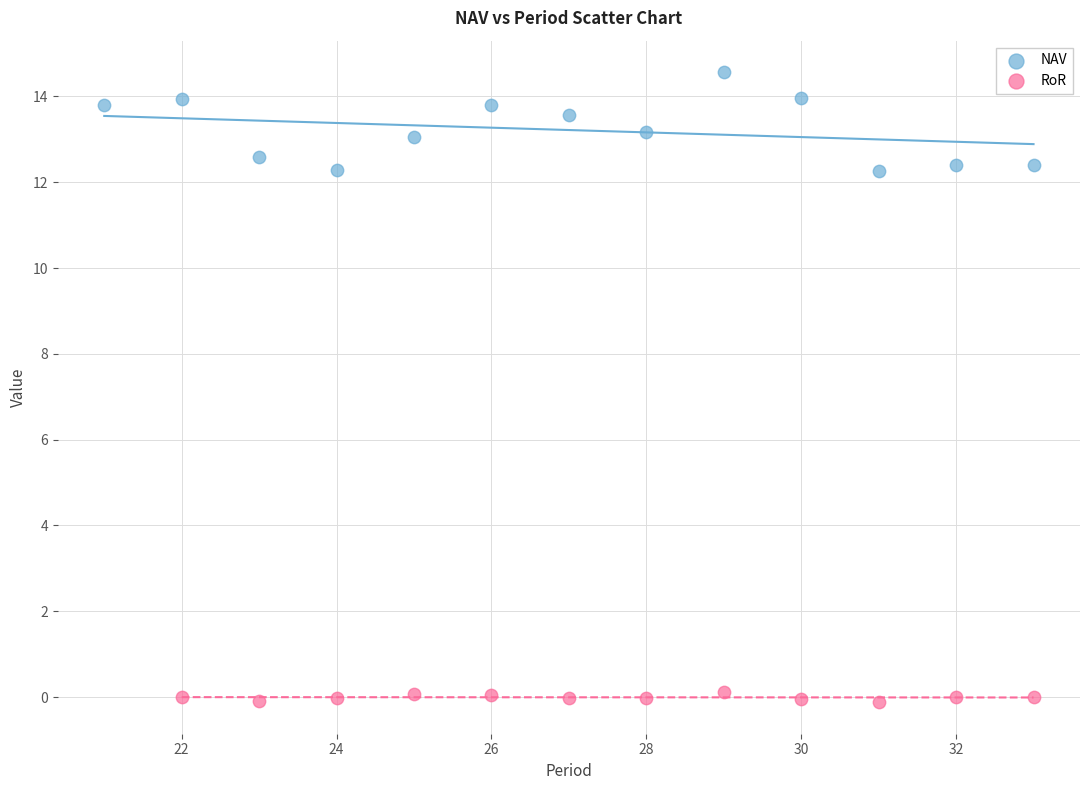

Which series has the widest spread of Y values?

NAV